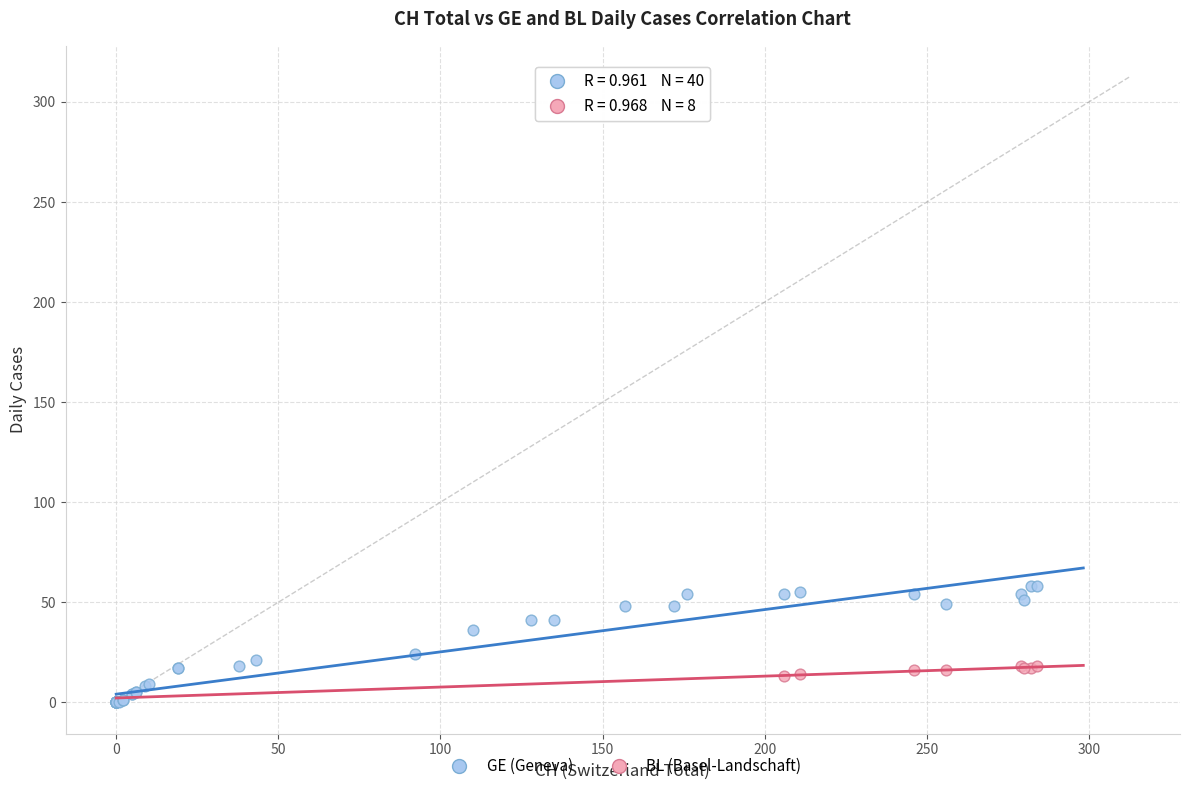

Which series reaches the maximum Y coordinate?

GE (Geneva)